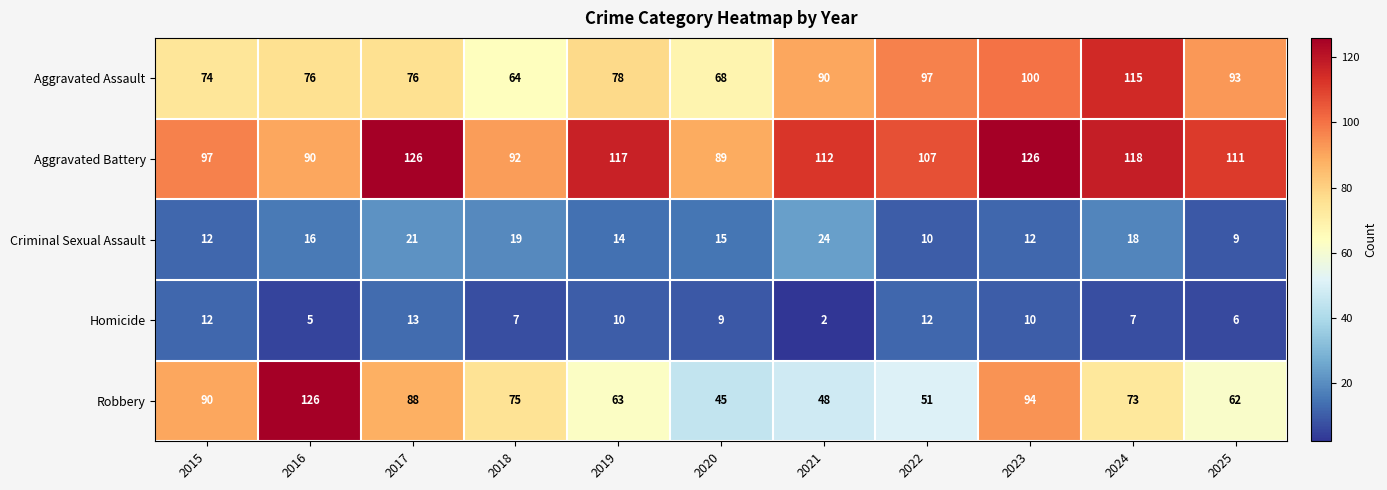

Is the value of Aggravated Battery at 2019 greater than the value of Homicide at 2025?

Yes